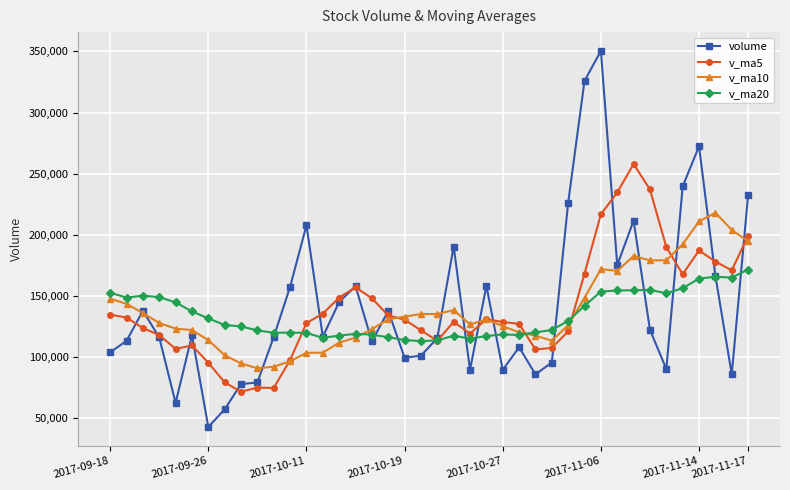

At how many categories does at least one series exceed 51361?

40